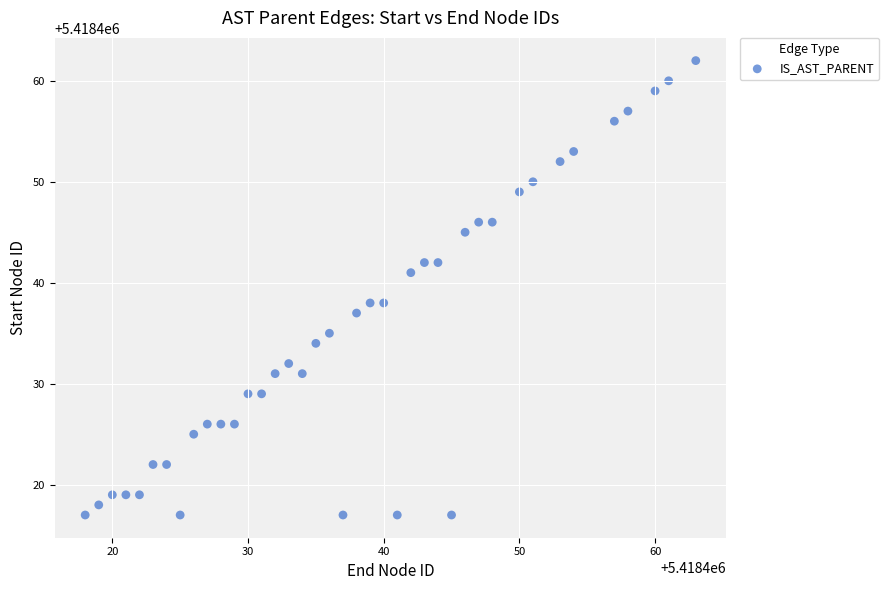

What is the range of X values (max minus min)?

45